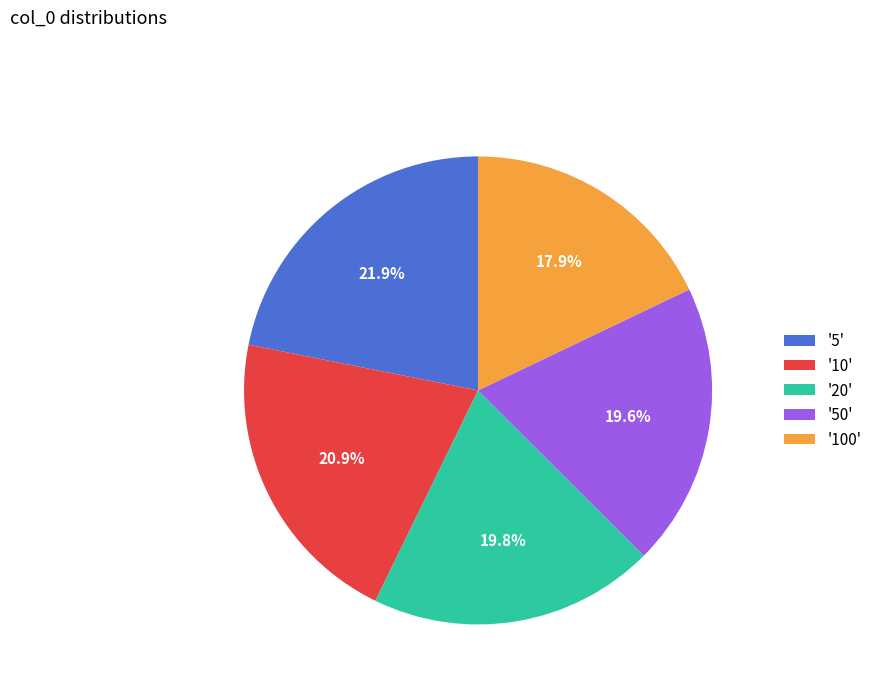

Between '5' and '20', which is larger?

'5'